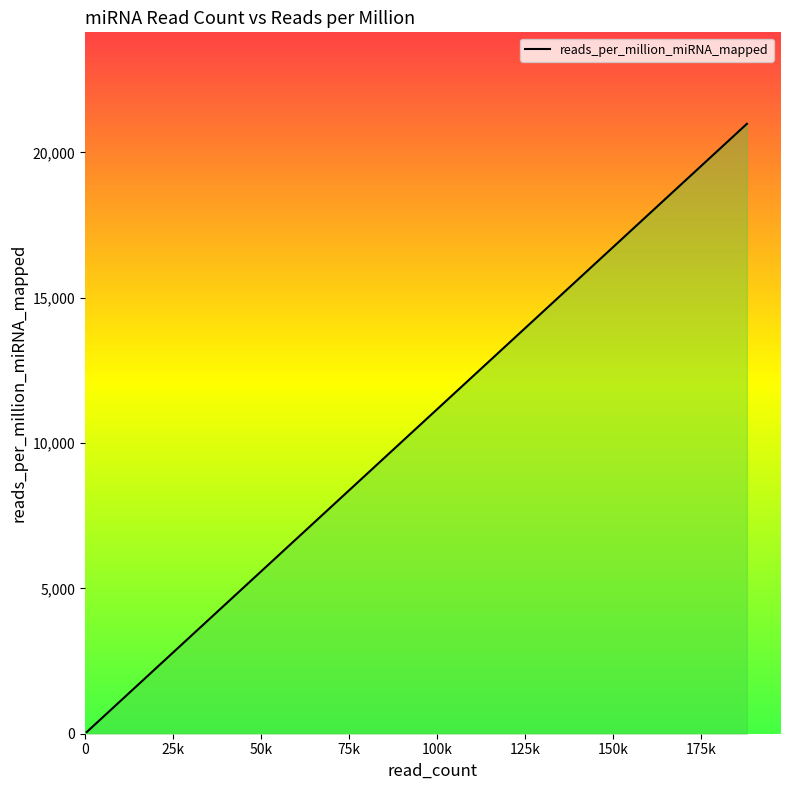

What is the difference between the maximum and minimum values?

20929.3